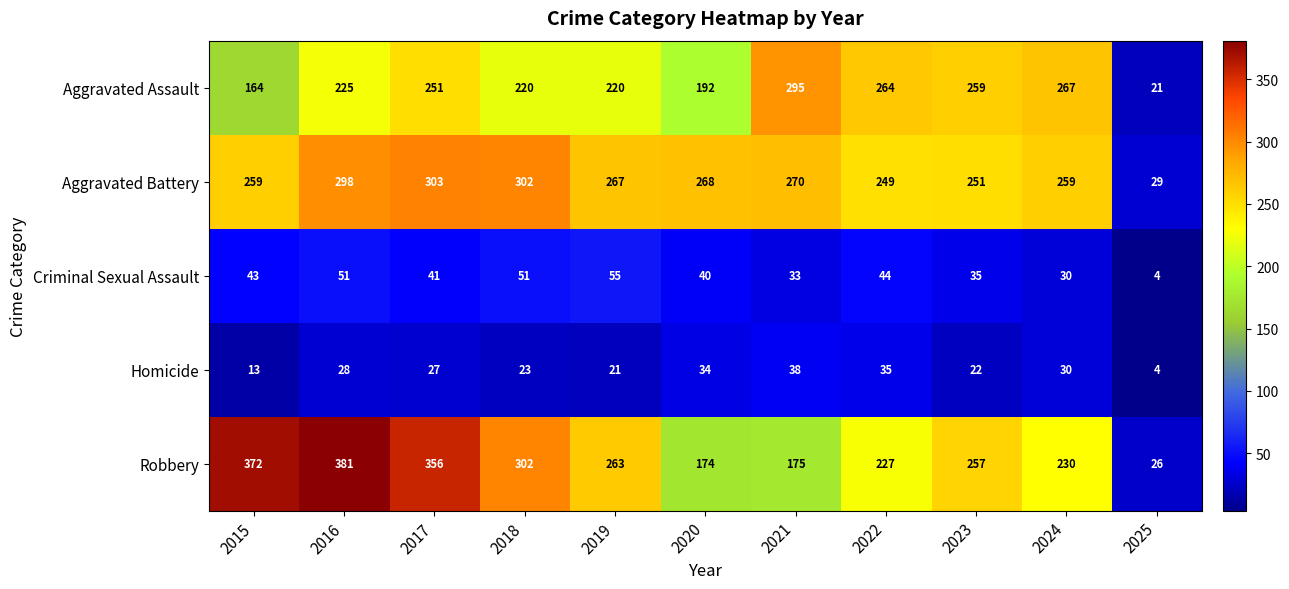

How many series are shown in this chart?

5